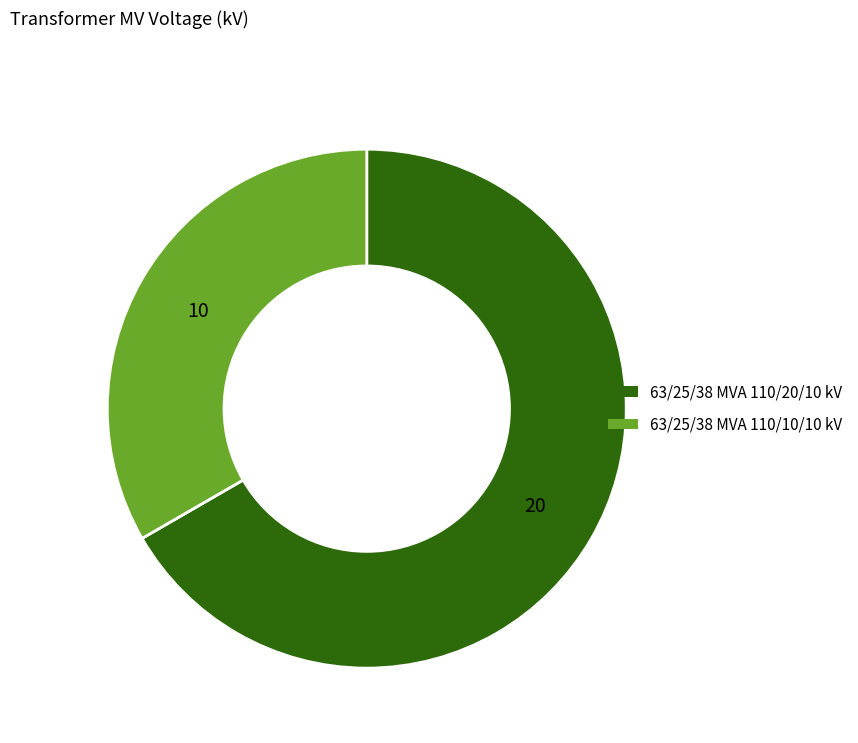

Combined, do 63/25/38 MVA 110/10/10 kV and 63/25/38 MVA 110/20/10 kV account for over 50%?

Yes